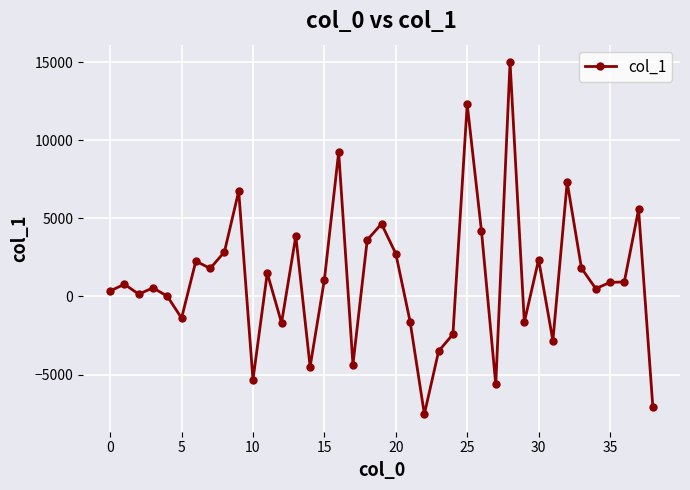

What is the maximum value shown in the chart?

14984.7